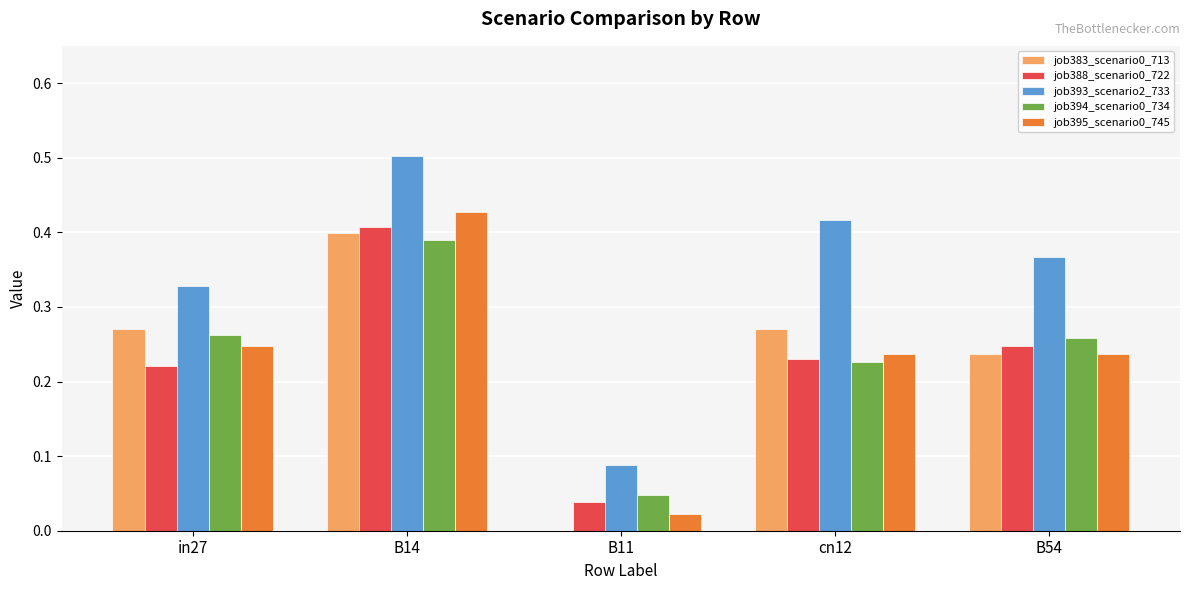

True or false: job394_scenario0_734 has a value of 0.1 at in27.

False